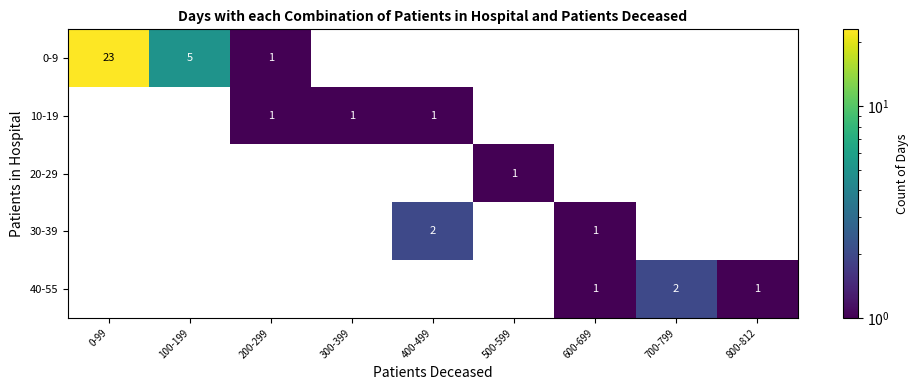

The 0-9 series shows 39 at 0-99. True or false?

False